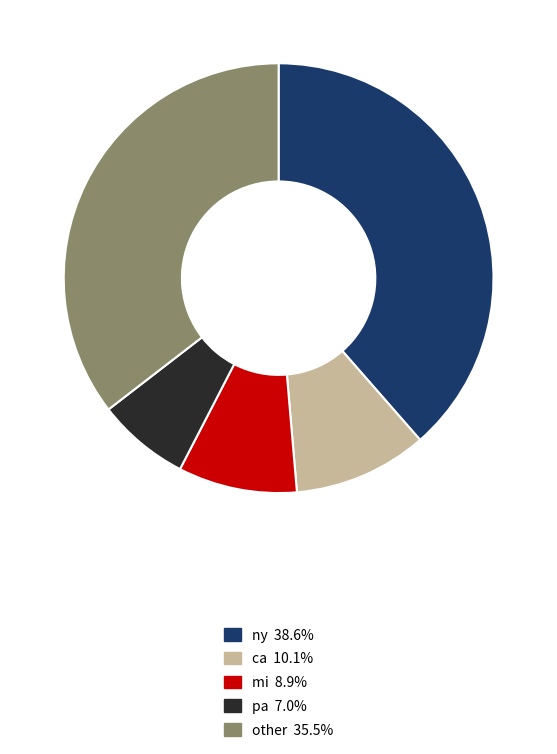

Is there a majority slice in this chart?

No